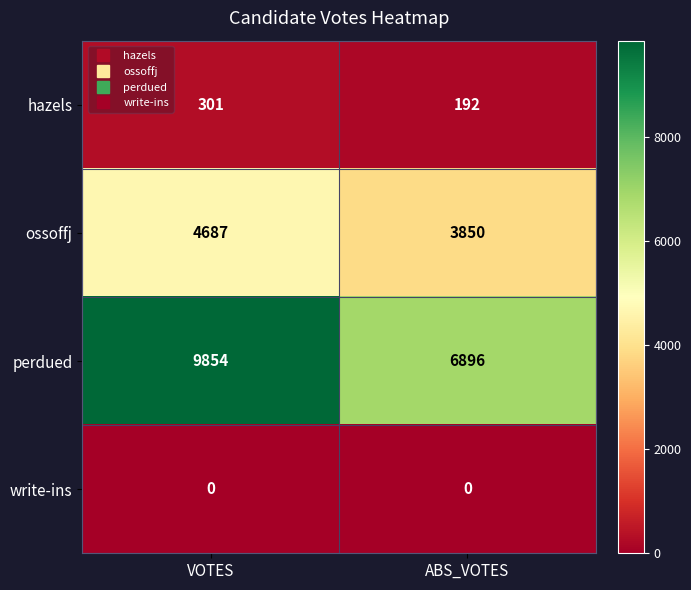

Read the ossoffj value at VOTES, to the nearest 100.

4700